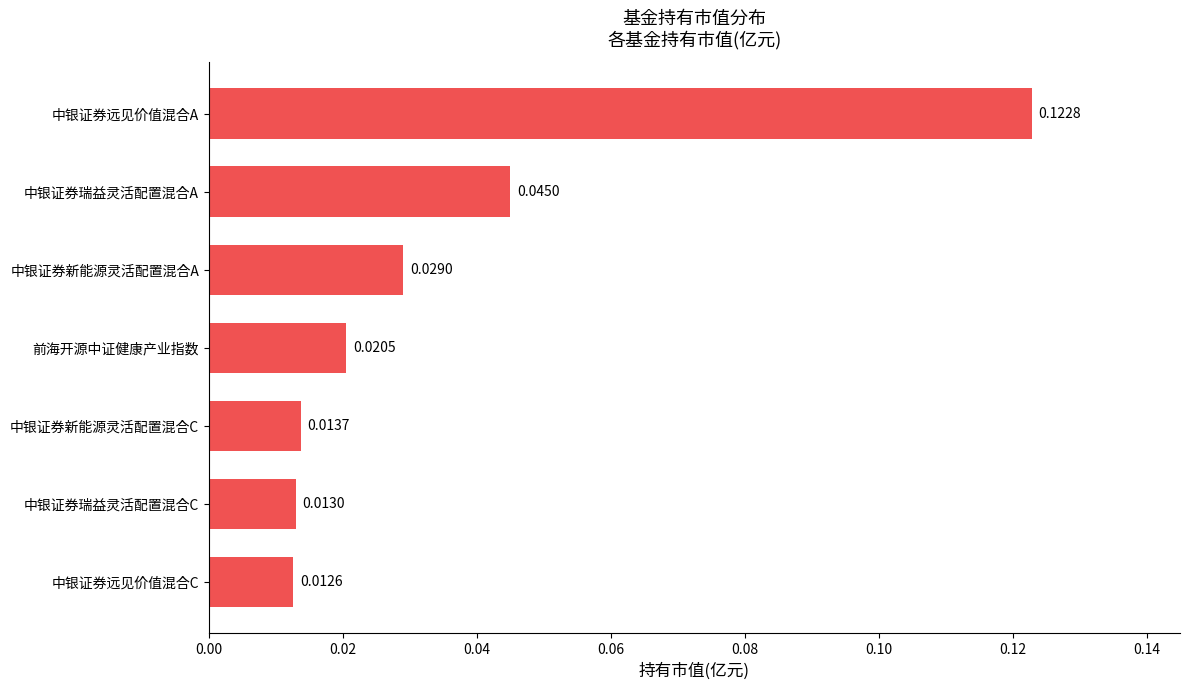

List the labels in order of value, smallest first.

中银证券远见价值混合C, 中银证券瑞益灵活配置混合C, 中银证券新能源灵活配置混合C, 前海开源中证健康产业指数, 中银证券新能源灵活配置混合A, 中银证券瑞益灵活配置混合A, 中银证券远见价值混合A